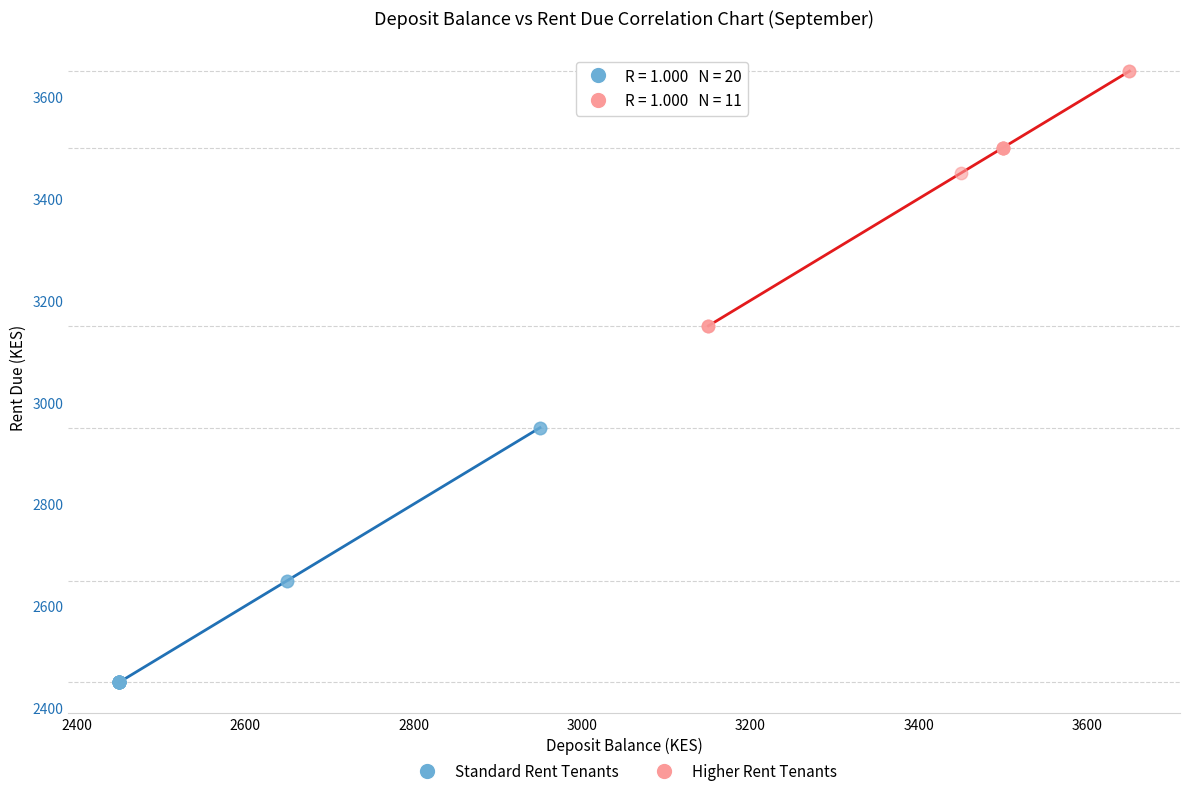

Which series reaches the maximum Y coordinate?

Higher Rent Tenants